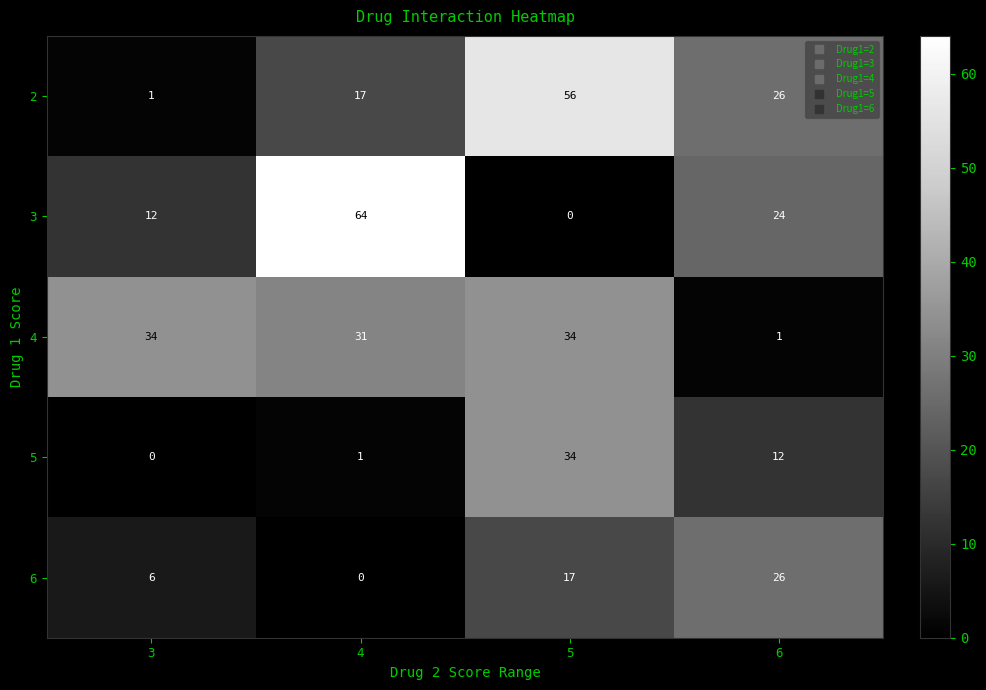

Which series changed the most between 4 and 6?

3